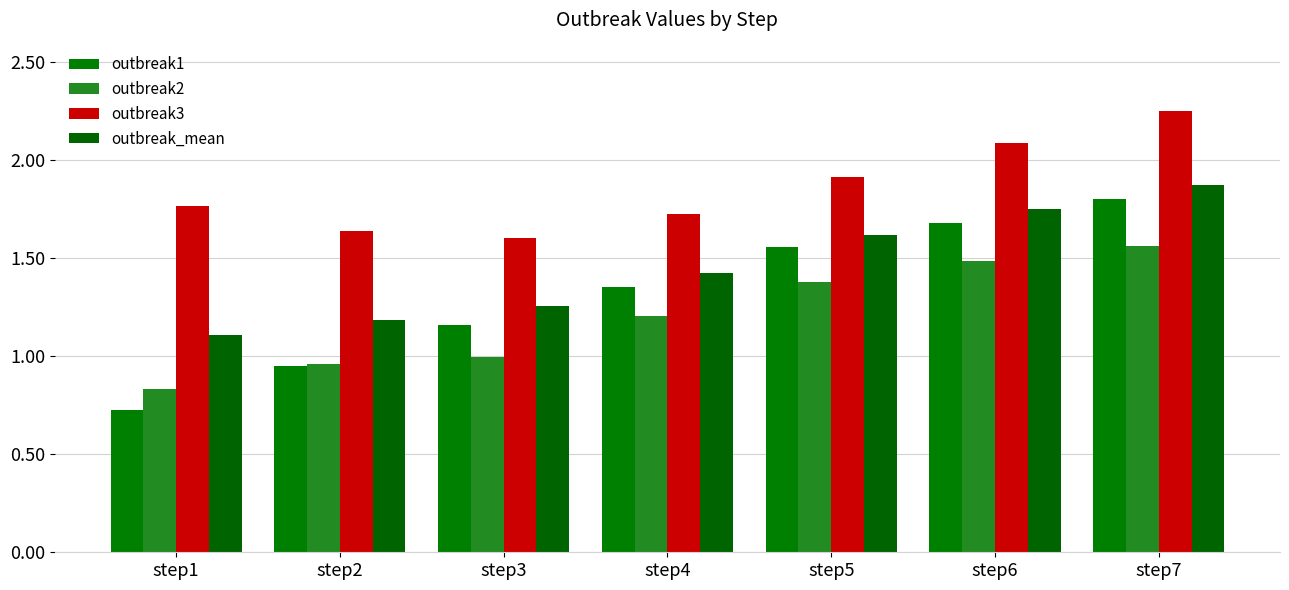

List the series in order of their peak value, highest first.

outbreak3, outbreak_mean, outbreak1, outbreak2